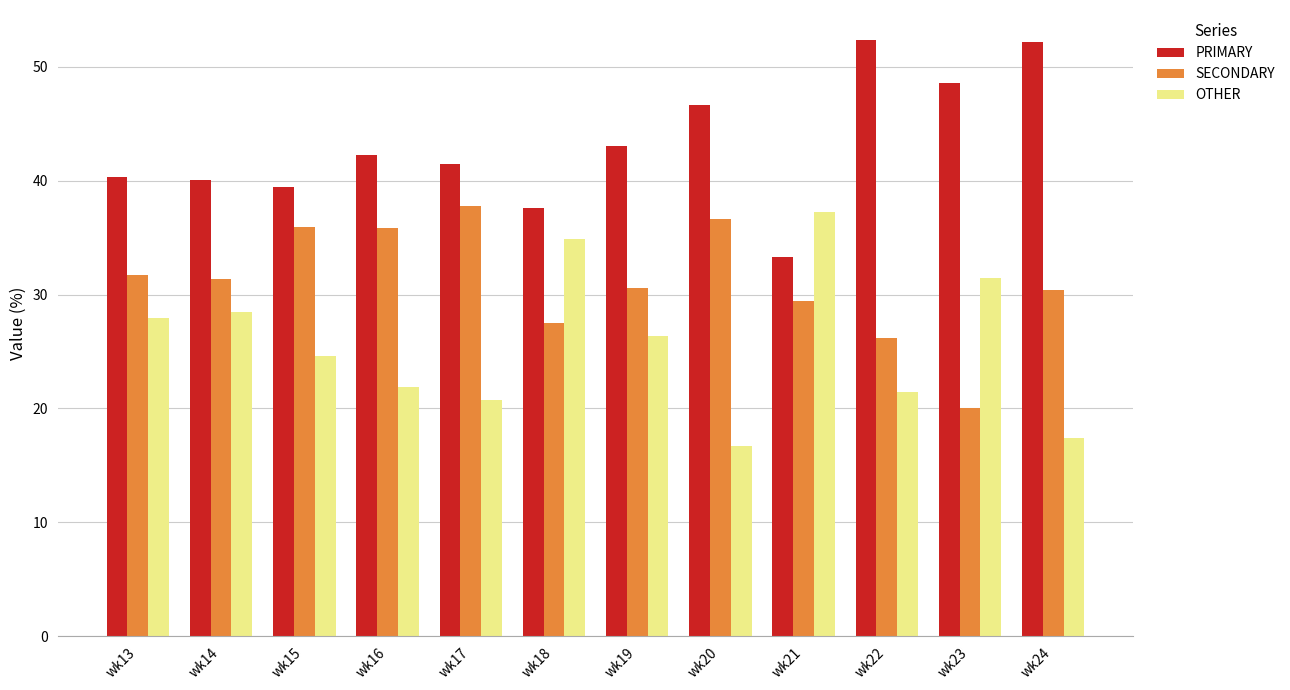

How many bars are there in each group?

3